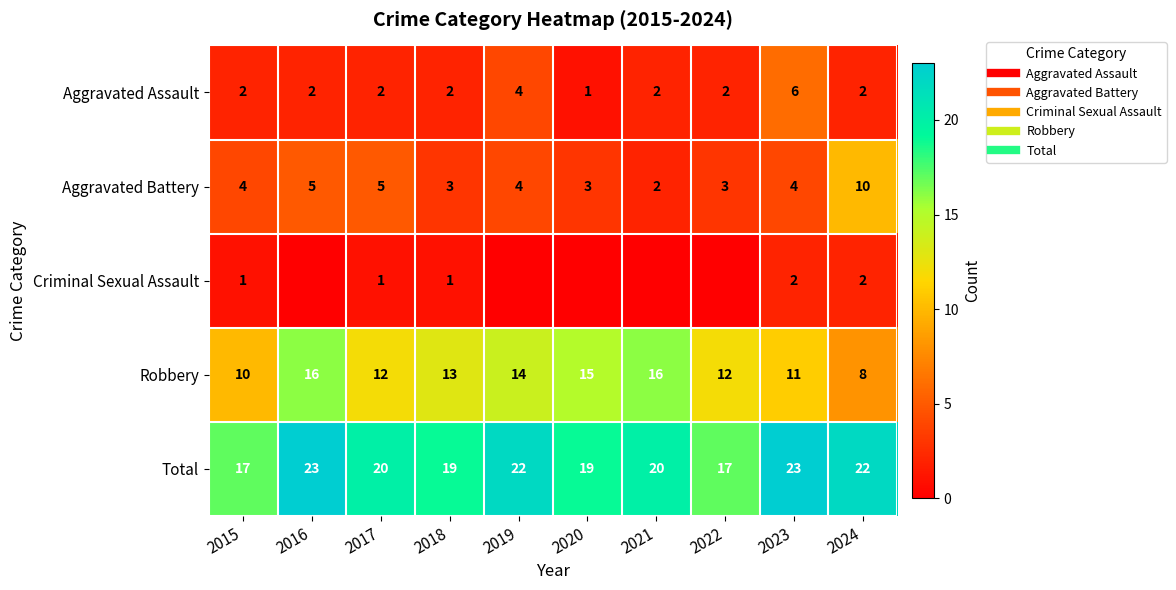

Rank the series at 2015 from lowest to highest value.

Criminal Sexual Assault, Aggravated Assault, Aggravated Battery, Robbery, Total